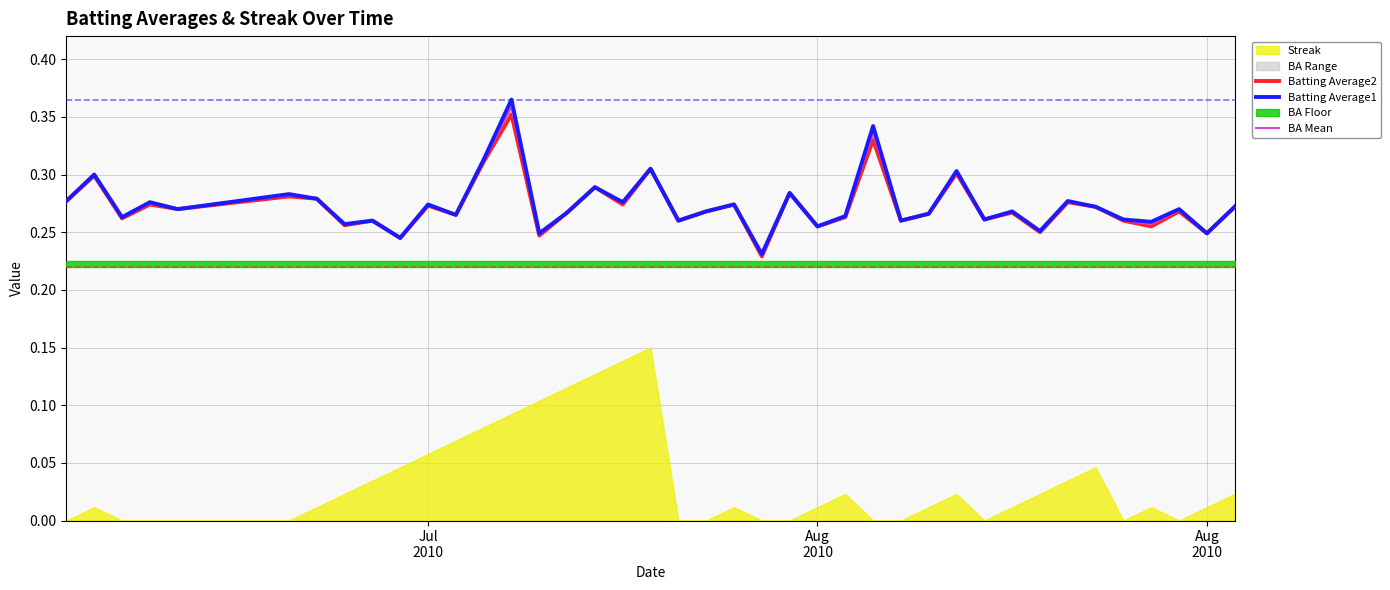

Reading left to right, what are all the values shown in this chart?

Batting Average2: 0.3	0.3	0.3	0.3	0.3	0.3	0.3	0.3	0.3	0.2	0.3	0.3	0.3	0.4	0.2	0.3	0.3	0.3	0.3	0.3	0.3	0.3	0.2	0.3	0.3	0.3	0.3	0.3	0.3	0.3	0.3	0.3	0.2	0.3	0.3	0.3	0.3	0.3	0.2	0.3
Batting Average1: 0.3	0.3	0.3	0.3	0.3	0.3	0.3	0.3	0.3	0.2	0.3	0.3	0.3	0.4	0.2	0.3	0.3	0.3	0.3	0.3	0.3	0.3	0.2	0.3	0.3	0.3	0.3	0.3	0.3	0.3	0.3	0.3	0.3	0.3	0.3	0.3	0.3	0.3	0.2	0.3
BA Mean: 0.3	0.3	0.3	0.3	0.3	0.3	0.3	0.3	0.3	0.2	0.3	0.3	0.3	0.4	0.2	0.3	0.3	0.3	0.3	0.3	0.3	0.3	0.2	0.3	0.3	0.3	0.3	0.3	0.3	0.3	0.3	0.3	0.3	0.3	0.3	0.3	0.3	0.3	0.2	0.3